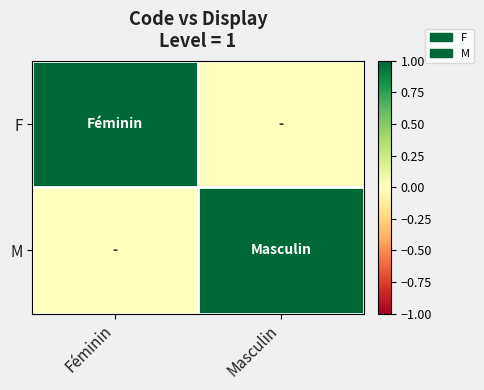

Reading right to left, transcribe all the data shown in this chart.

F: Masculin=0	Féminin=1
M: Masculin=1	Féminin=0